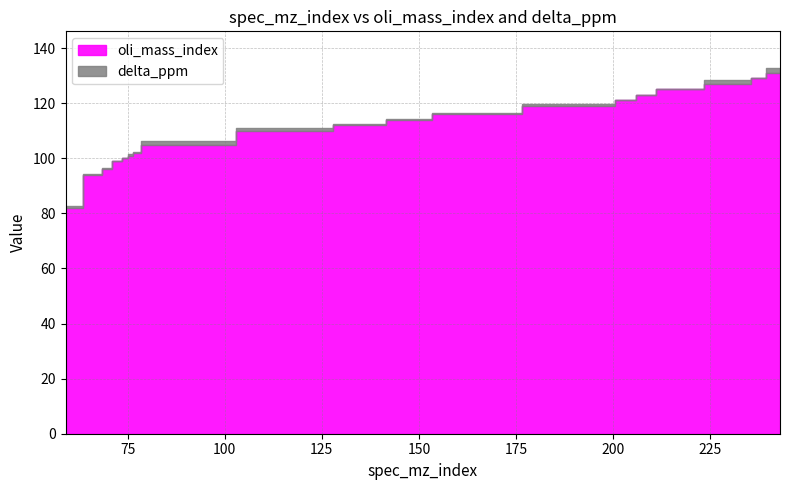

What are all the series names shown in the legend?

oli_mass_index, delta_ppm